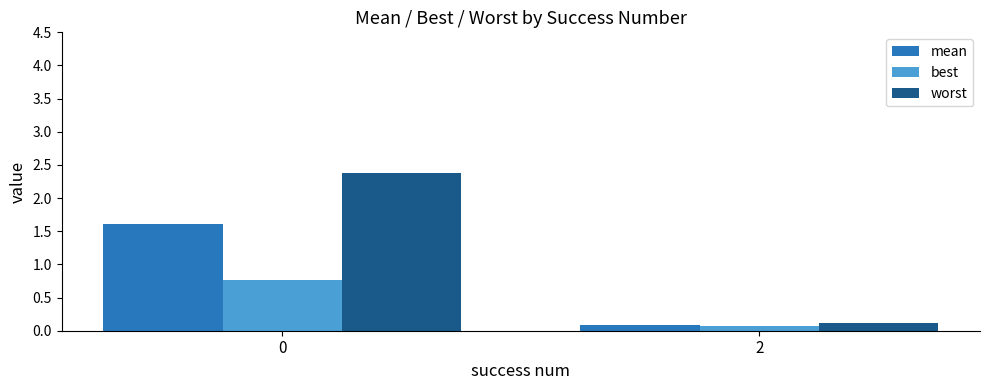

Is it true that worst equals 2.4 at 0?

True